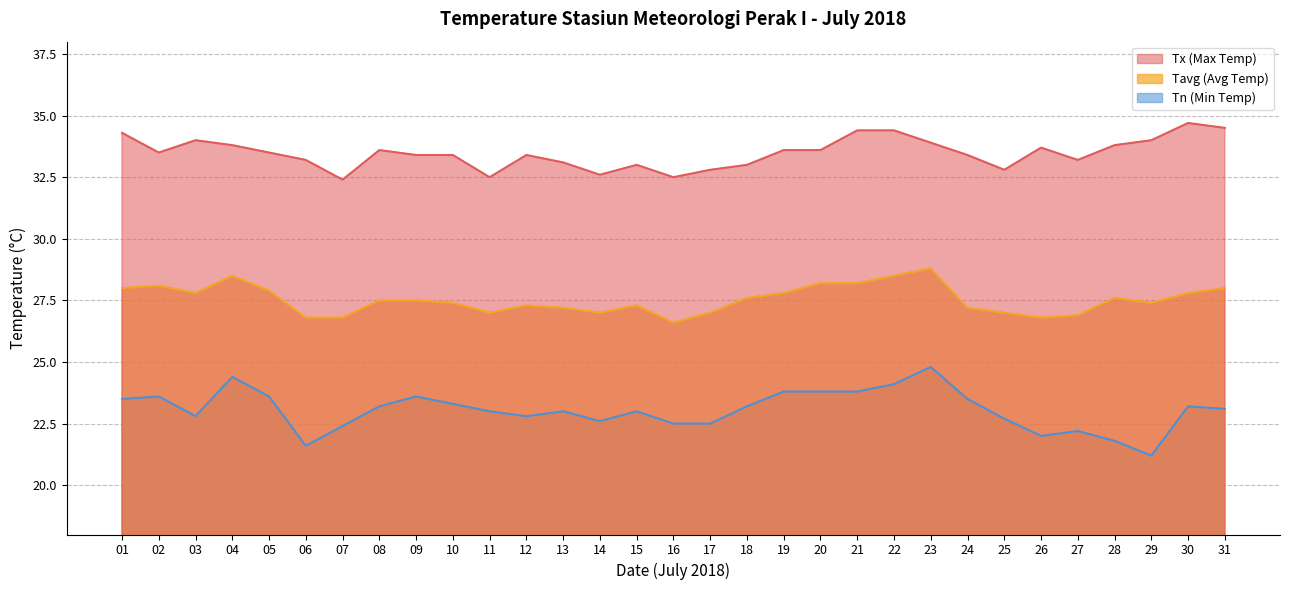

What is the value of the Tn point at the 25th from the left?

22.7